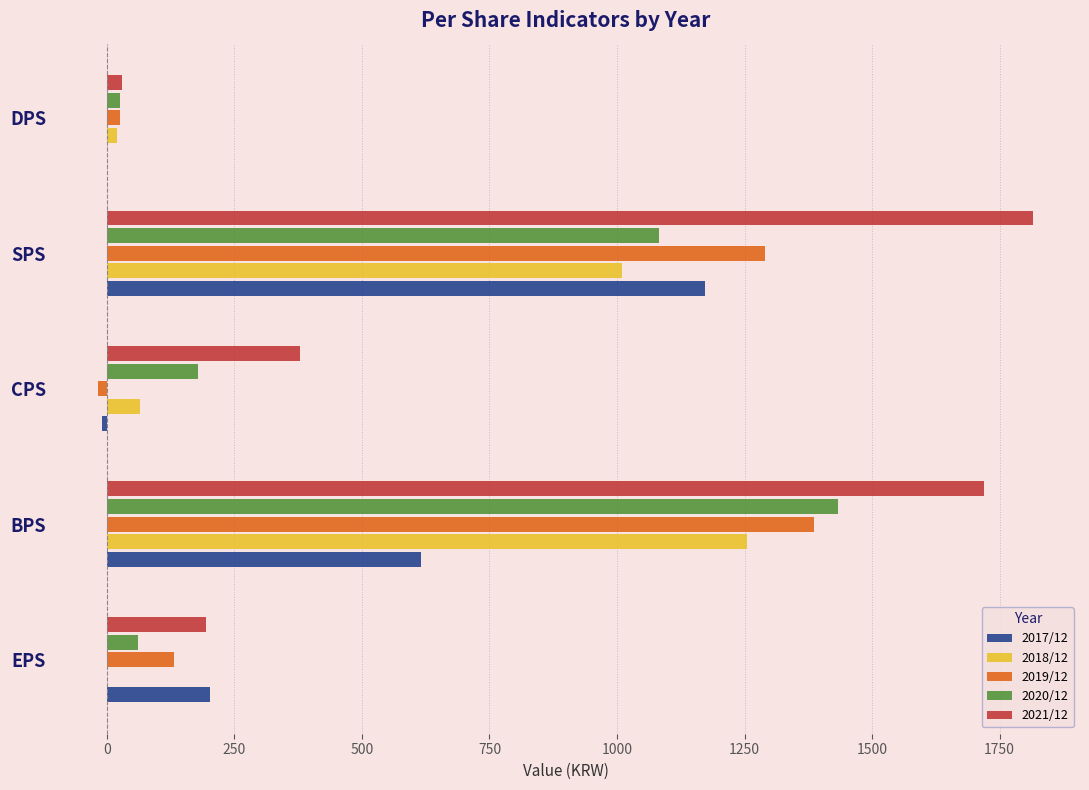

Which category has the highest value across all series?

SPS